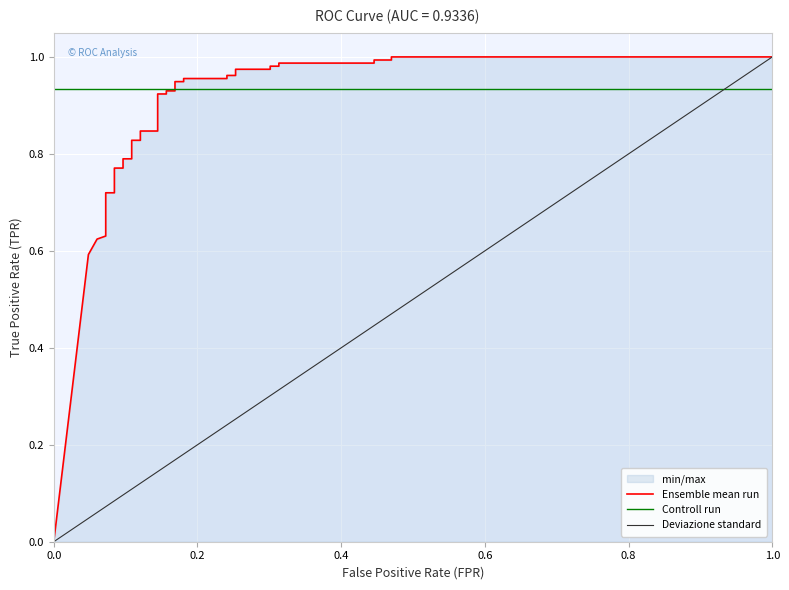

What is the difference between the maximum and minimum values?

1.0